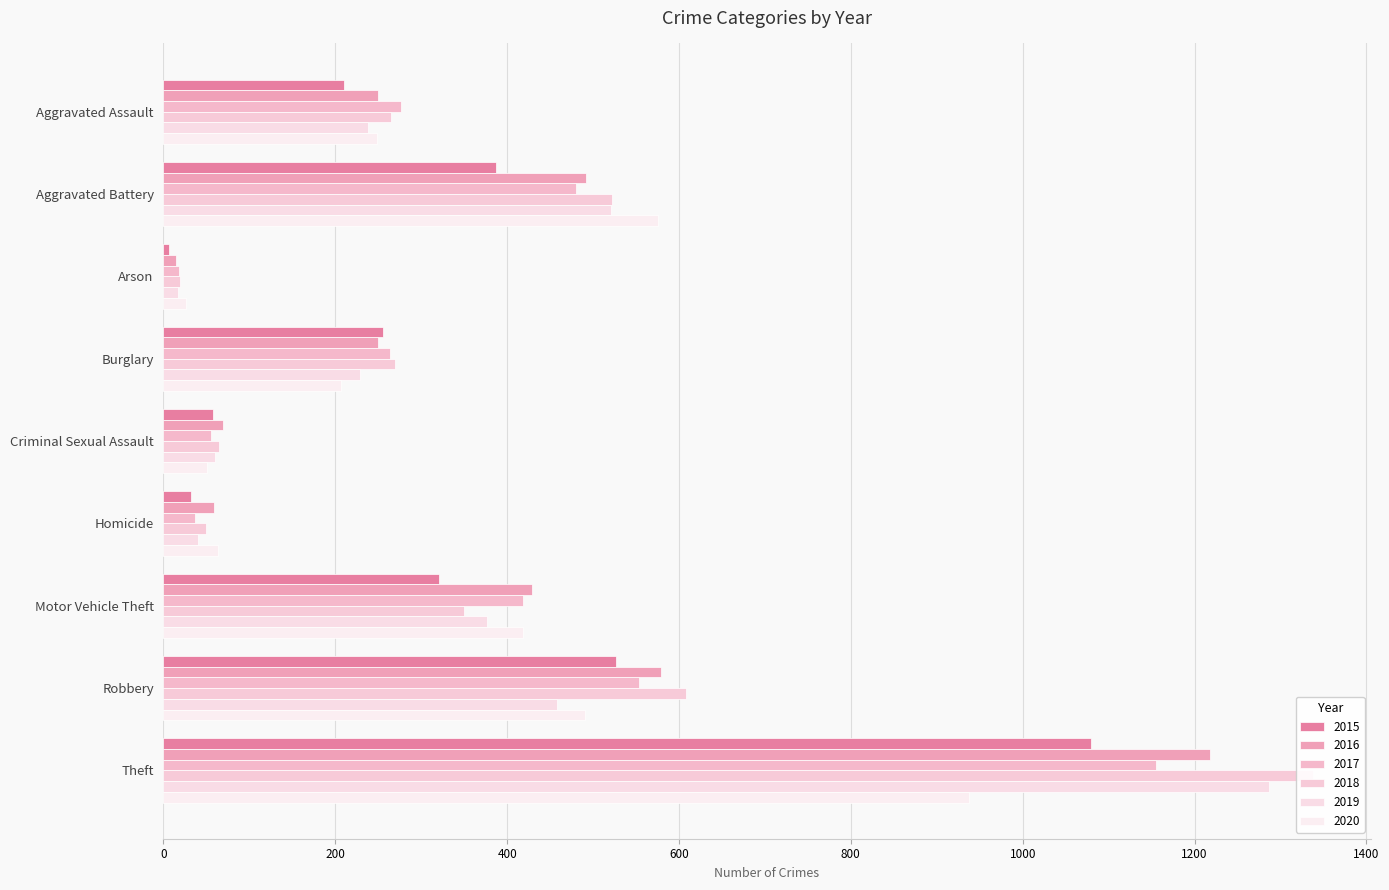

True or false: 2016 has a value of 188 at Motor Vehicle Theft.

False